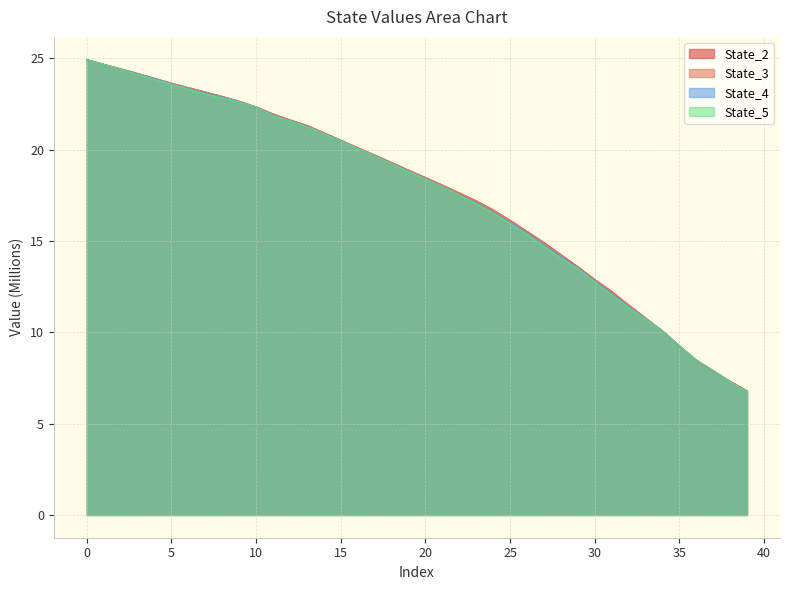

At 30, list the series in order from smallest to largest.

State_5, State_4, State_3, State_2